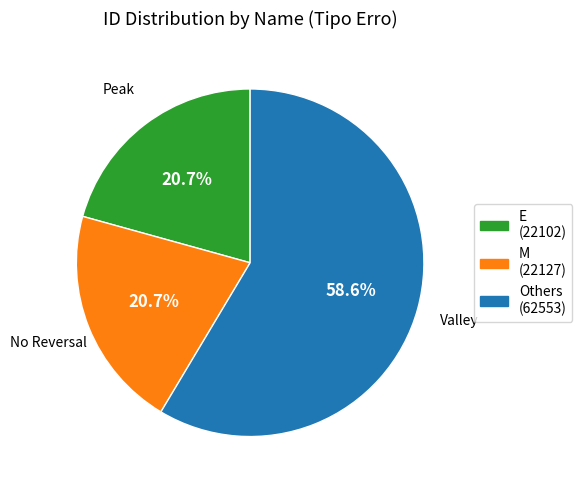

Is there any slice that represents more than half of the pie?

Yes